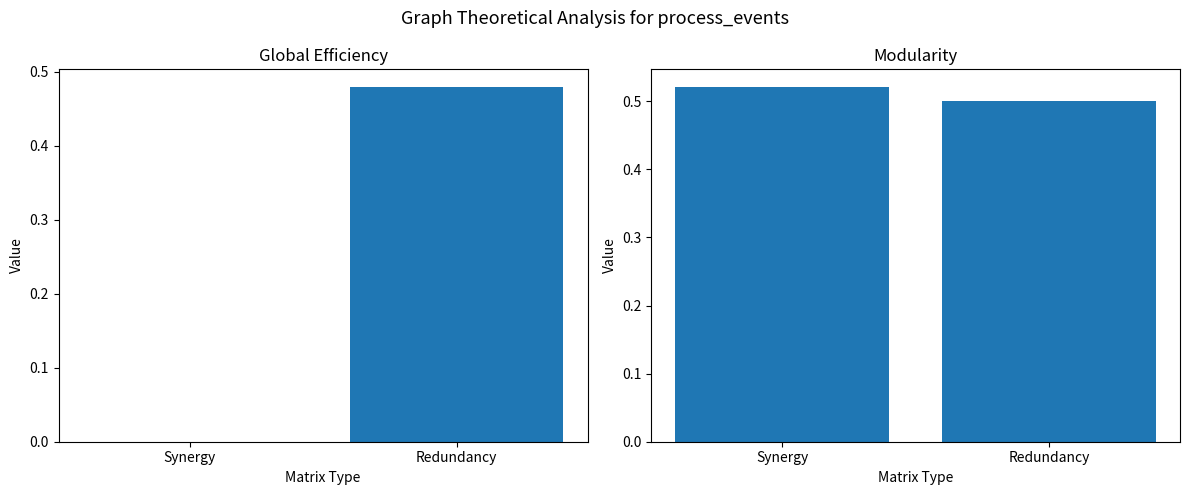

At Redundancy, list the series in order from largest to smallest.

Modularity, Global Efficiency